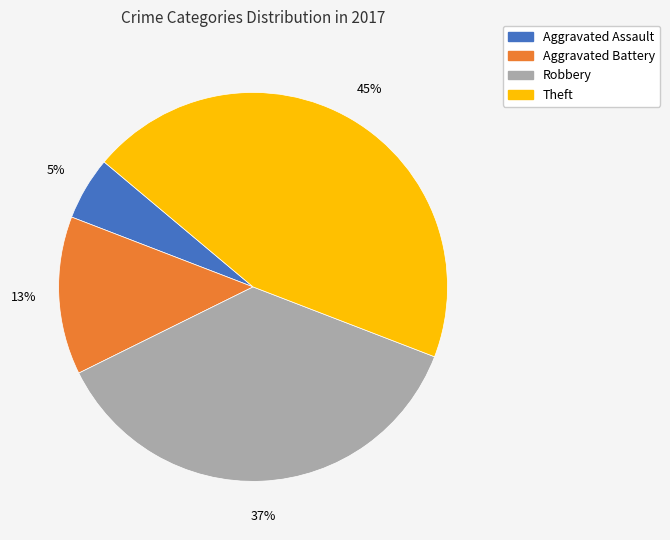

Between Theft and Robbery, which is larger?

Theft